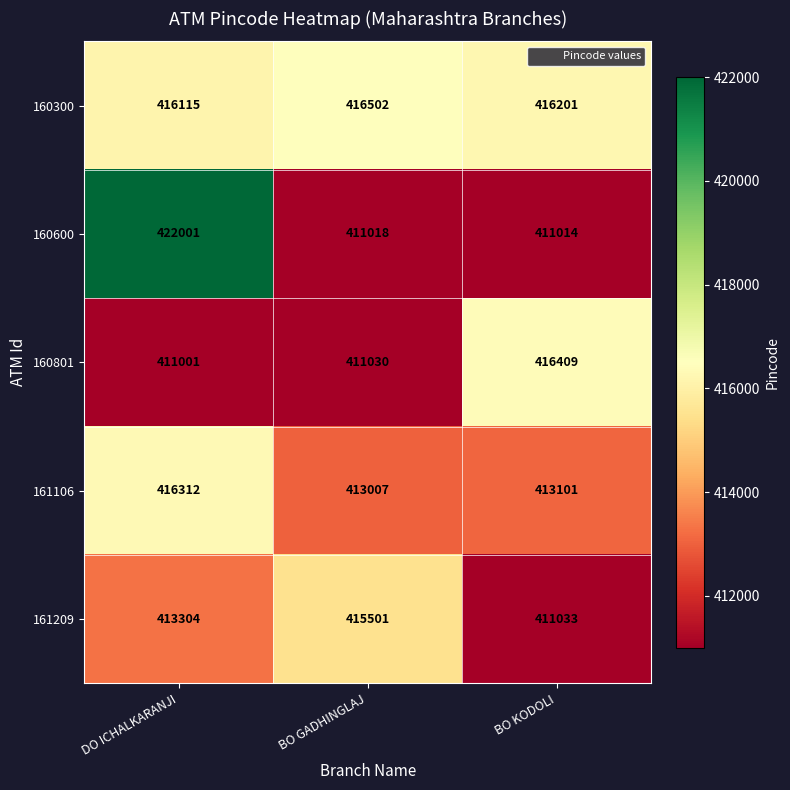

Reading right to left, extract all data points from this chart.

160300: 416201	416502	416115
160600: 411014	411018	422001
160801: 416409	411030	411001
161106: 413101	413007	416312
161209: 411033	415501	413304